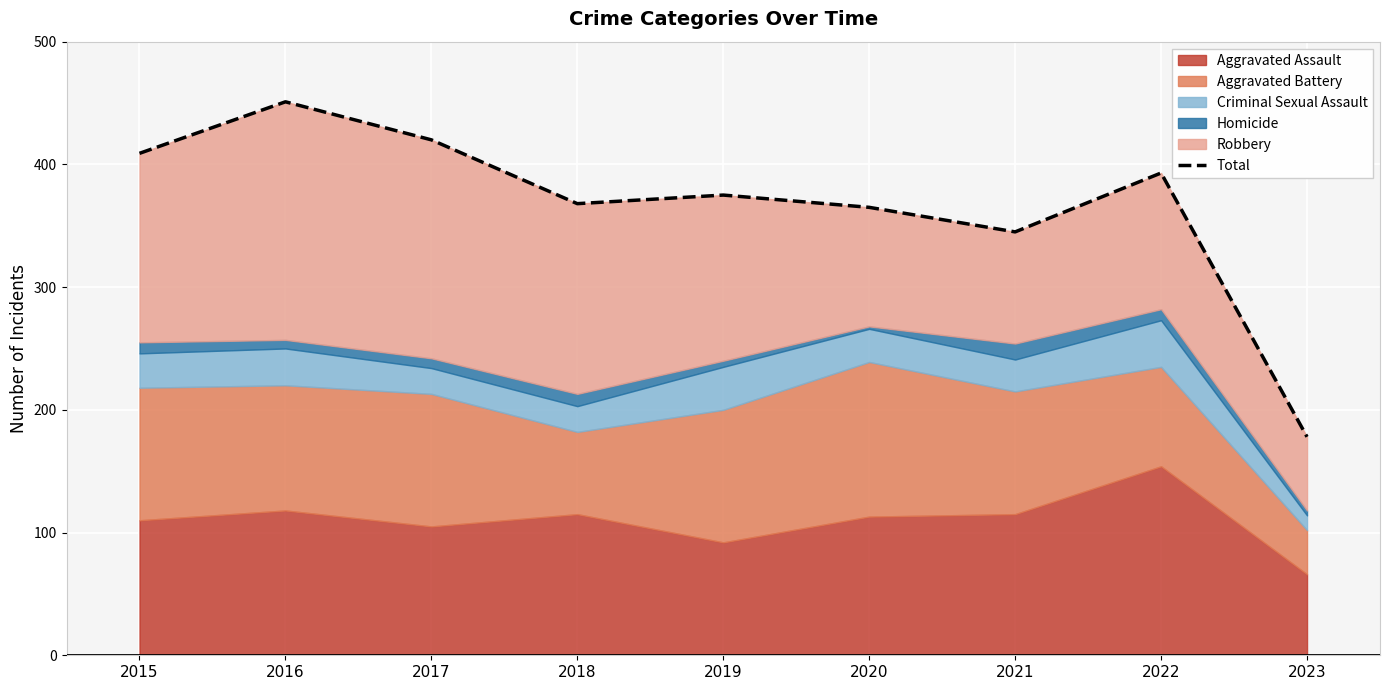

What is the ratio of the value at 2017 to the value at 2020?

1.2